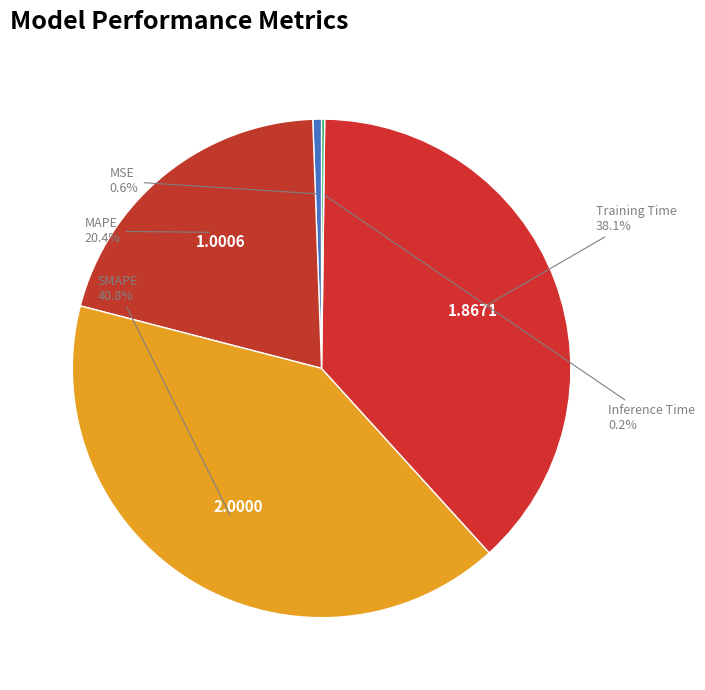

To the nearest percent, what is the combined percentage of MAPE and Training Time?

58%